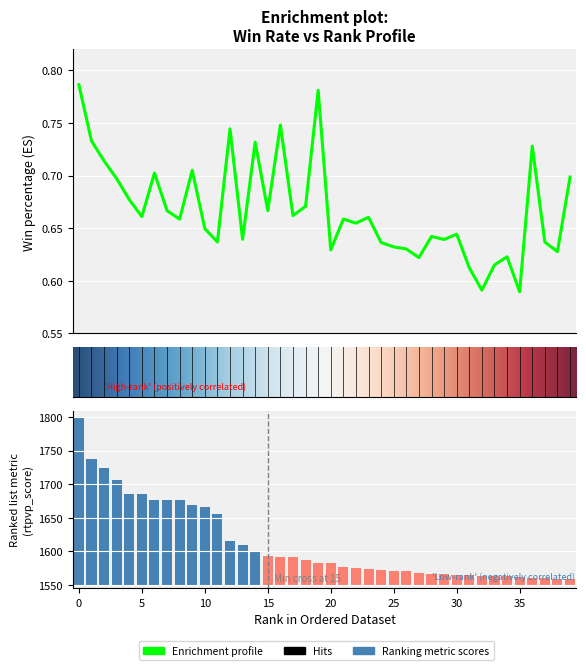

What is the value of the win-perc bar at the 1st from the left?

0.8